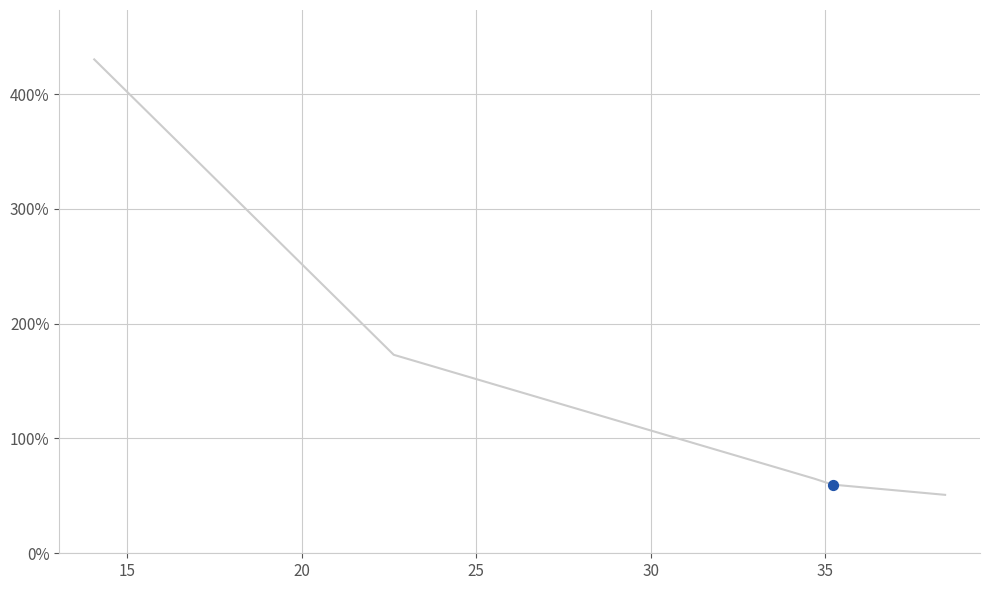

What is the difference between the maximum and second lowest values?

370.5